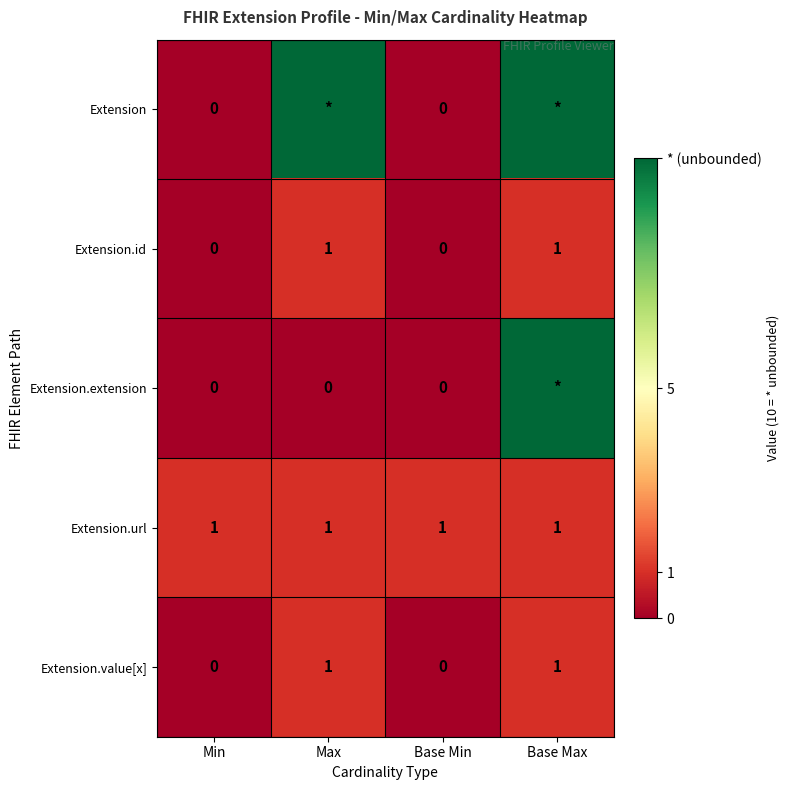

How many data points in Extension.value[x] are less than 1?

2